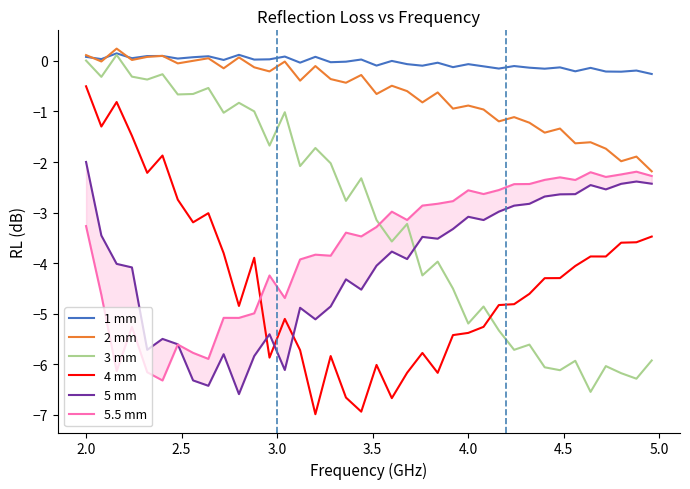

What is the value of the 5 mm point at the 11th from the left?

-6.6